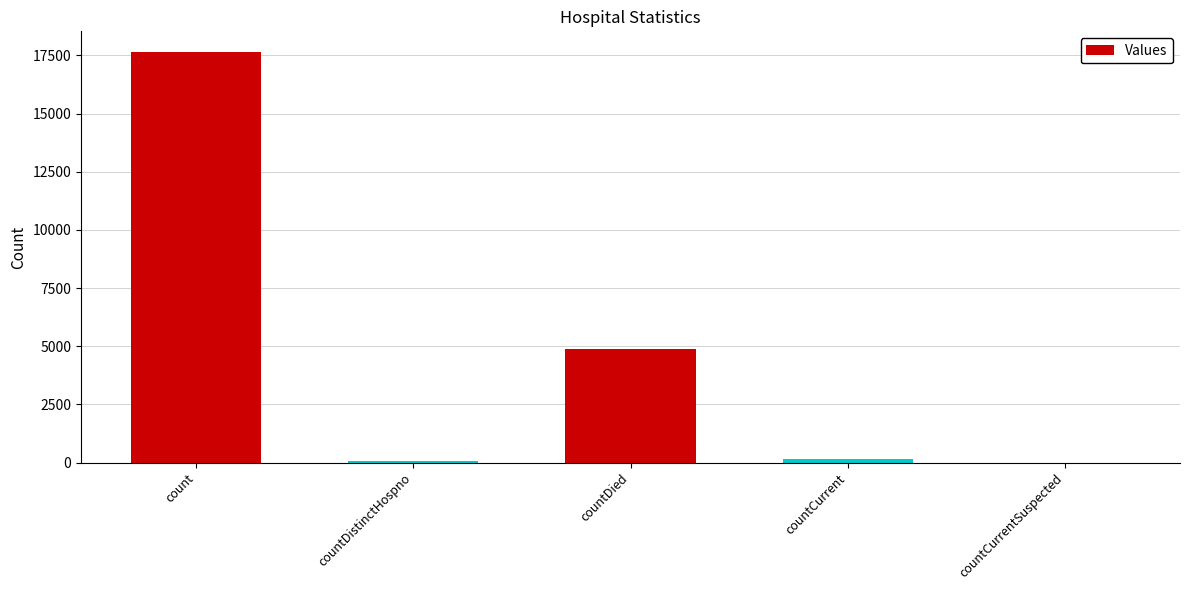

Which category has the highest value across all series?

count